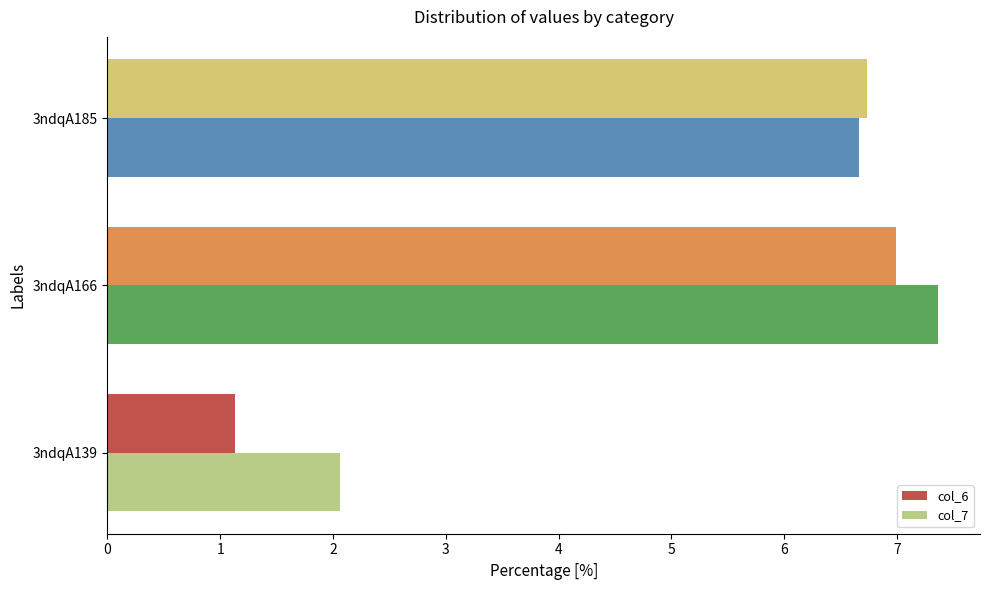

Is the value of col_7 at 3ndqA166 greater than the value of col_6 at 3ndqA166?

Yes